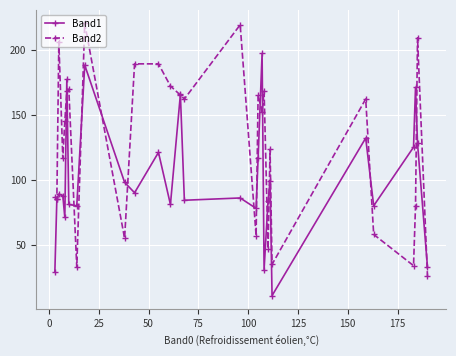

What is the value of the Band2 point at the 8th from the left?

33.0